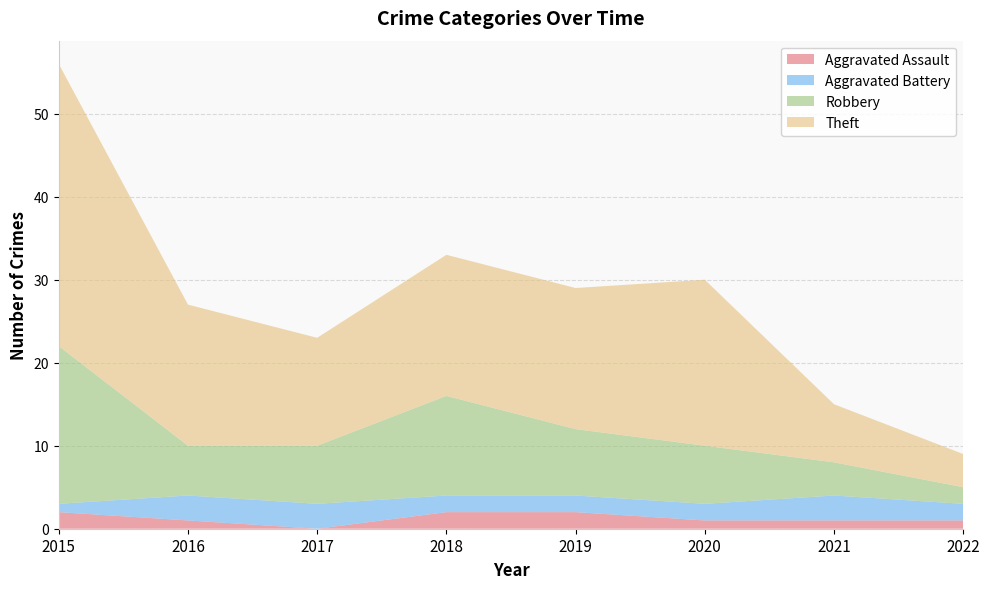

Is it true that Aggravated Assault equals 2 at 2019?

True